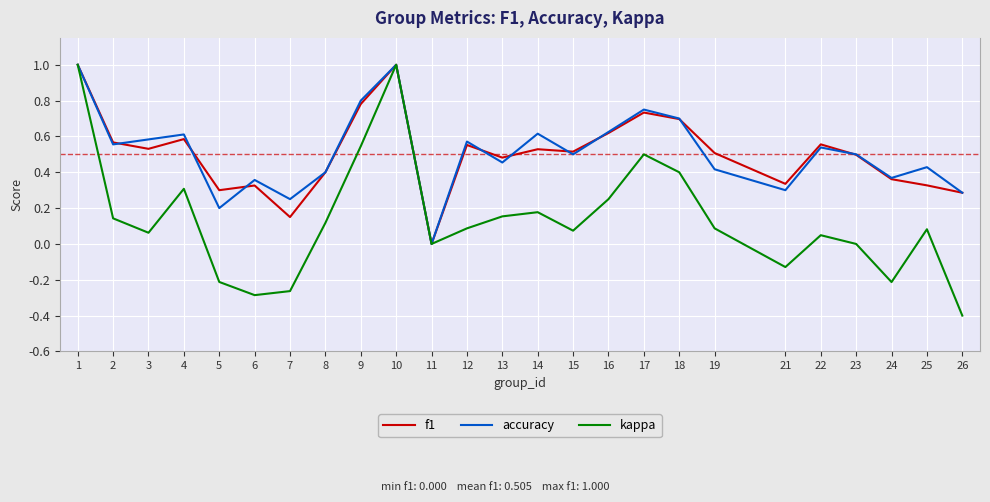

Where is the first local minimum for accuracy?

2